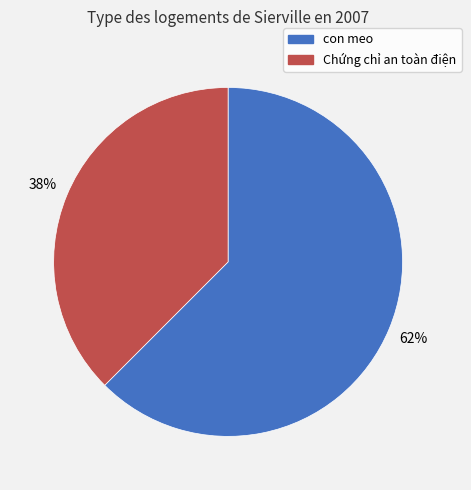

What is the smallest slice in the pie chart?

Chứng chỉ an toàn điện